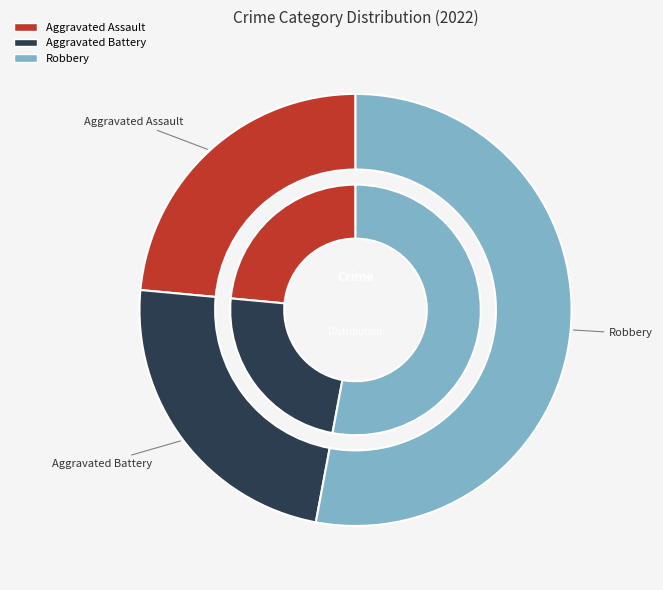

To the nearest percent, what portion does Robbery represent?

53%